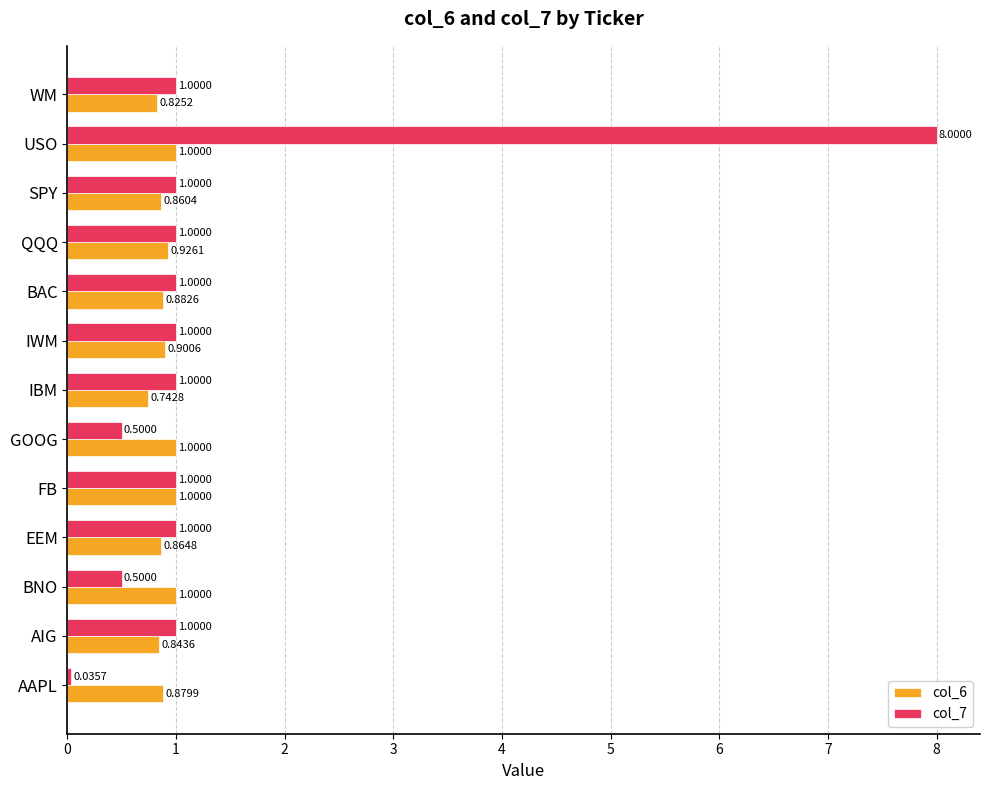

Rank the series by their maximum value, from highest to lowest.

col_7, col_6